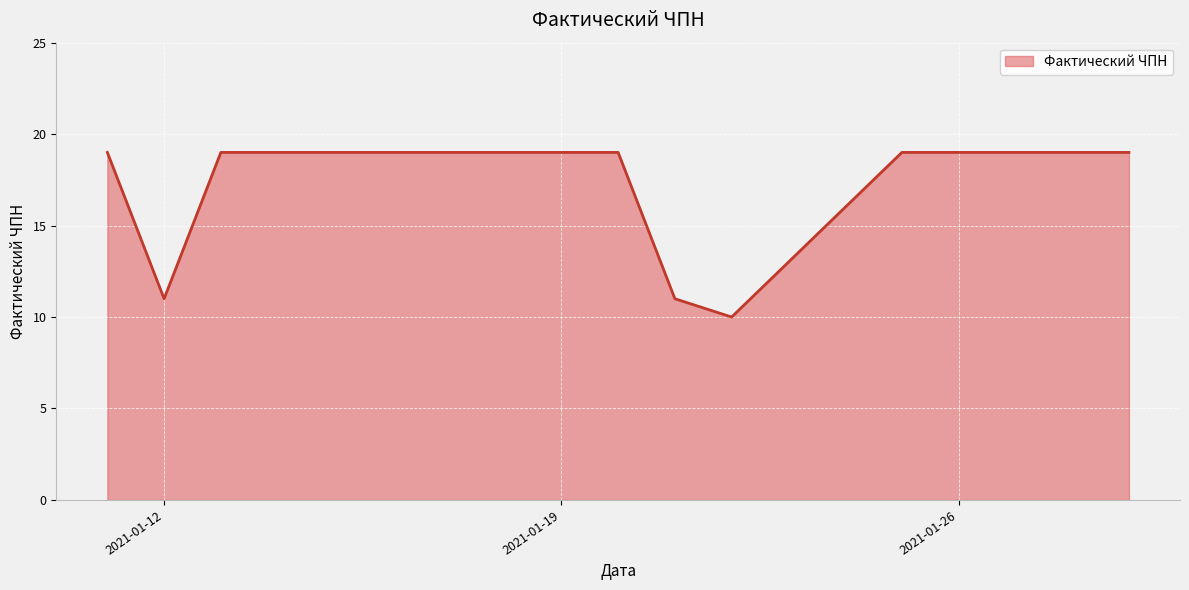

What is the greatest value displayed?

19